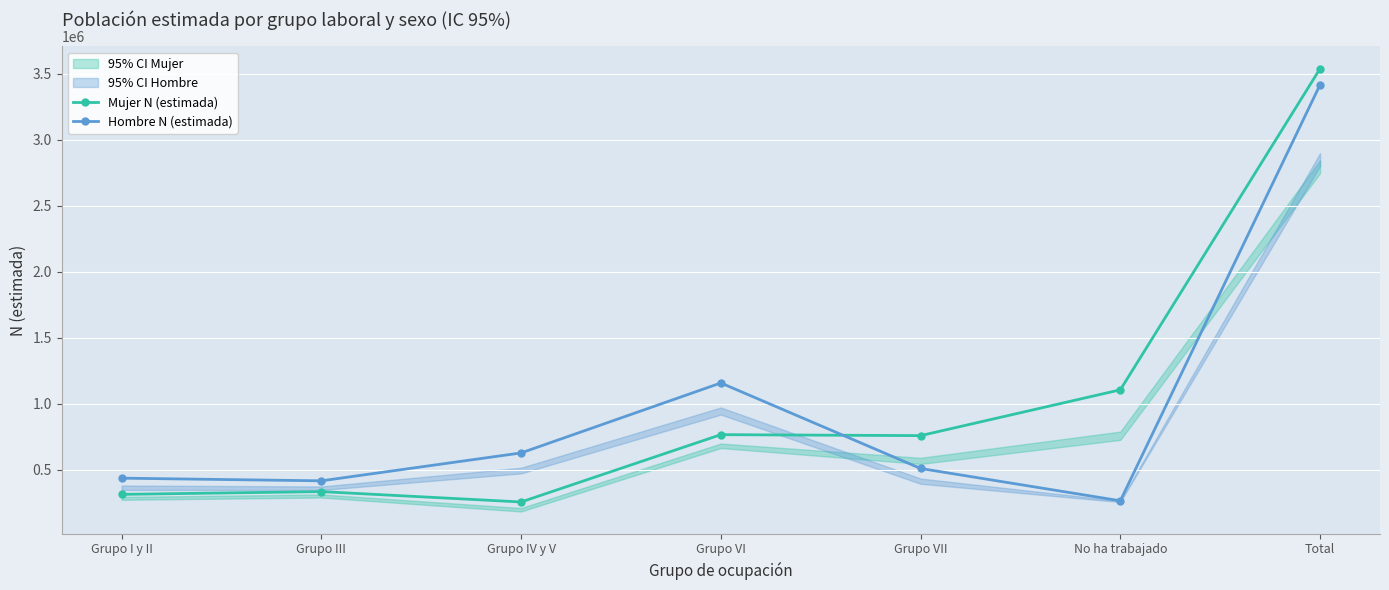

Reading right to left, transcribe all the data shown in this chart.

Mujer N (estimada): Total=3538844	No ha trabajado=1106300	Grupo VII=759305	Grupo VI=766657	Grupo IV y V=256812	Grupo III=335315	Grupo I y II=314454
Hombre N (estimada): Total=3417125	No ha trabajado=265841	Grupo VII=510596	Grupo VI=1158130	Grupo IV y V=628329	Grupo III=417018	Grupo I y II=437211